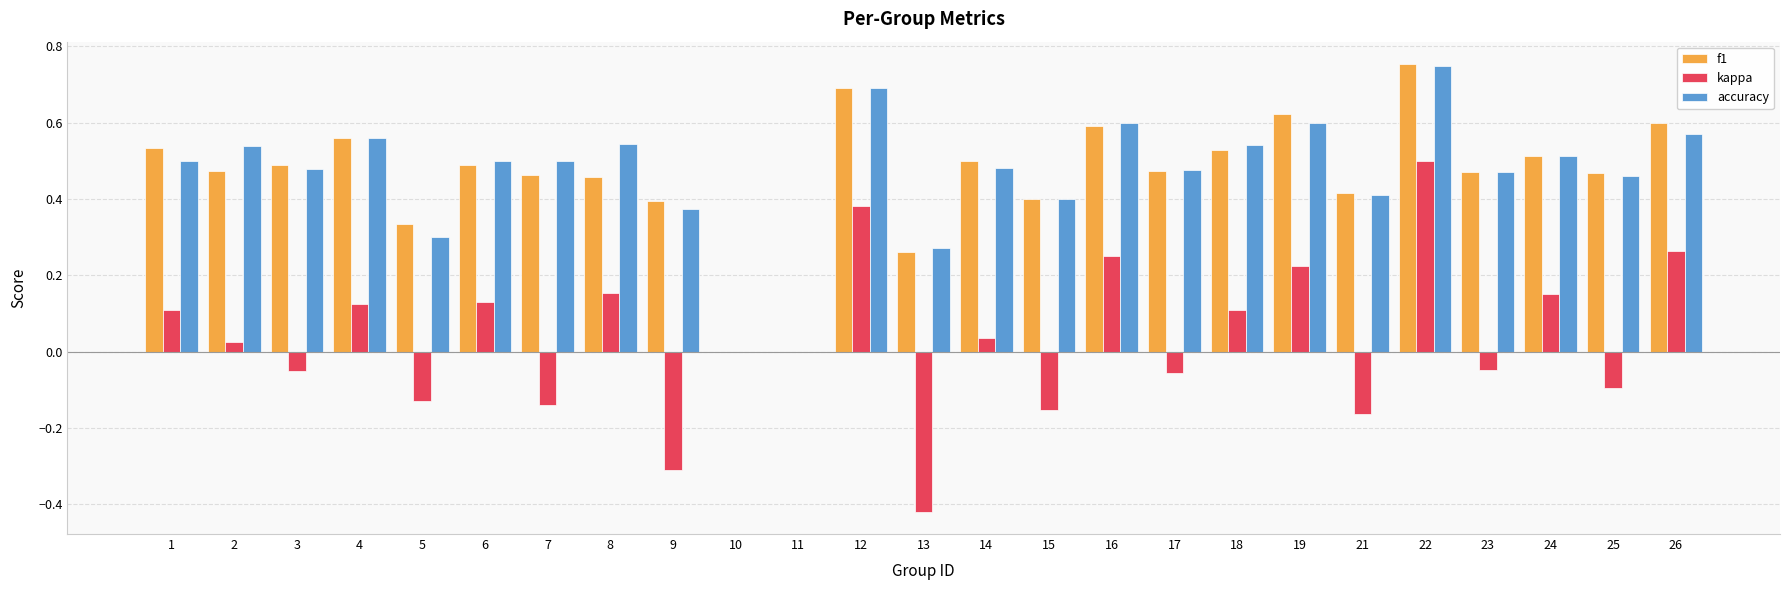

Where does the kappa series first go above 0?

1